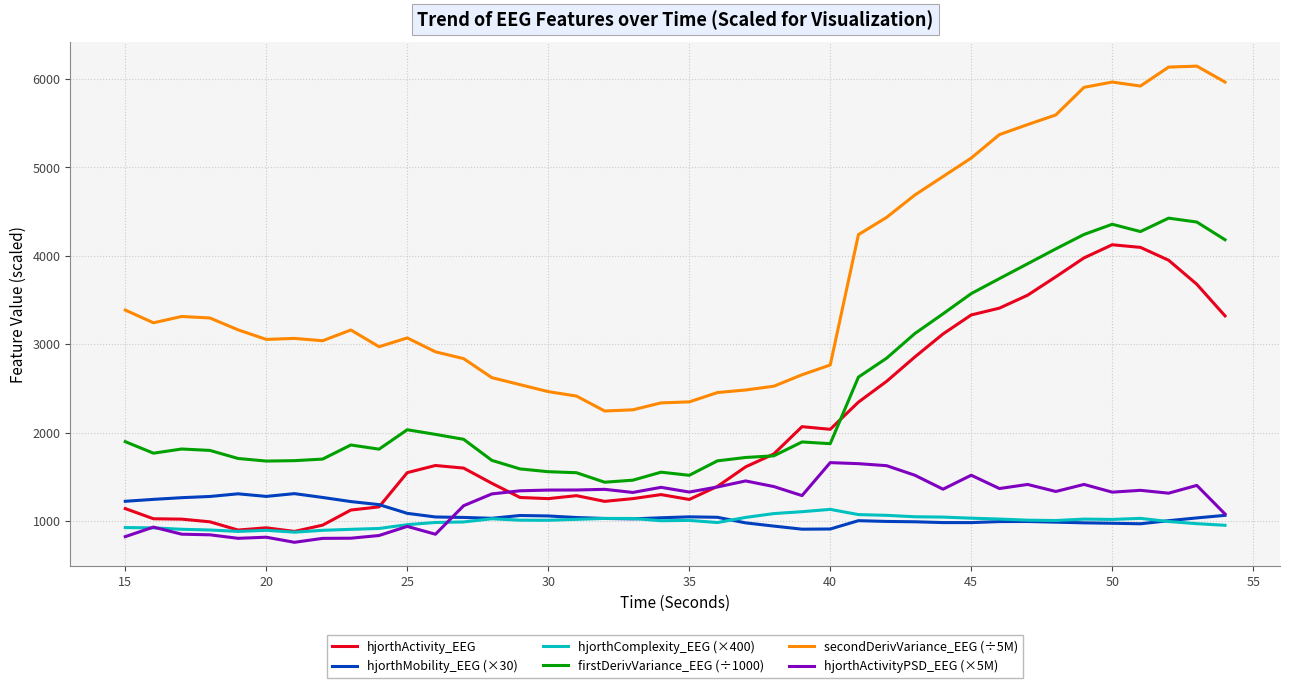

True or false: firstDerivVariance_EEG (÷1000) has more than 0 interior local peaks.

True